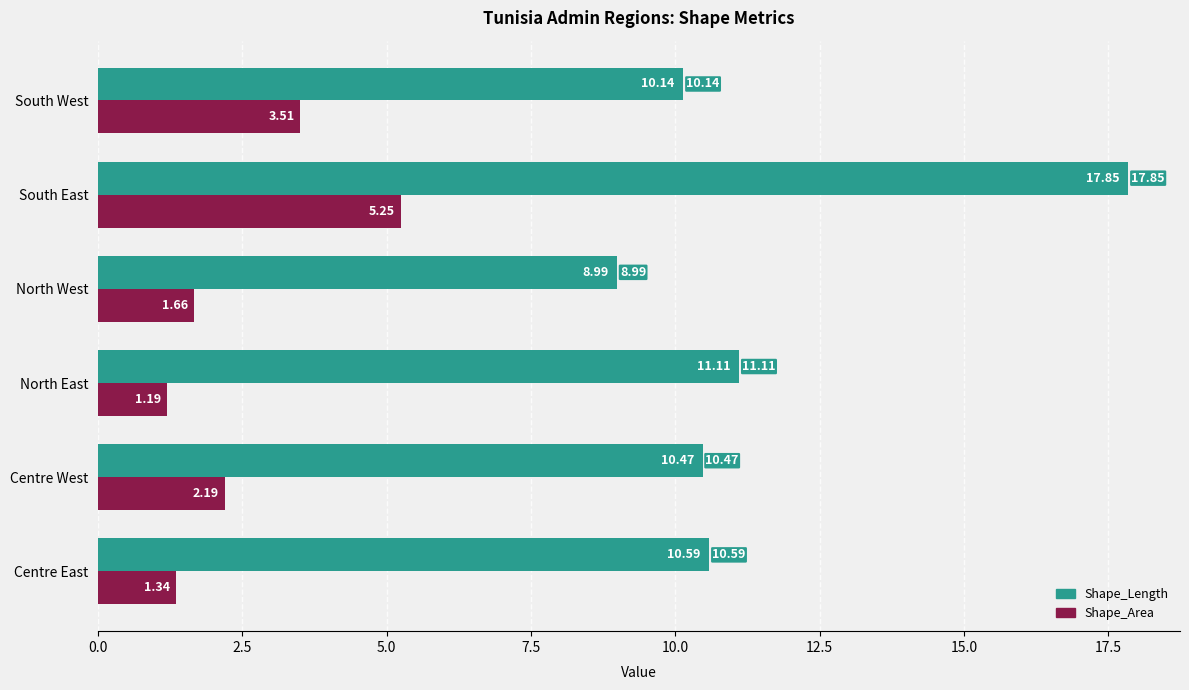

Which series has the widest spread of values?

Shape_Length